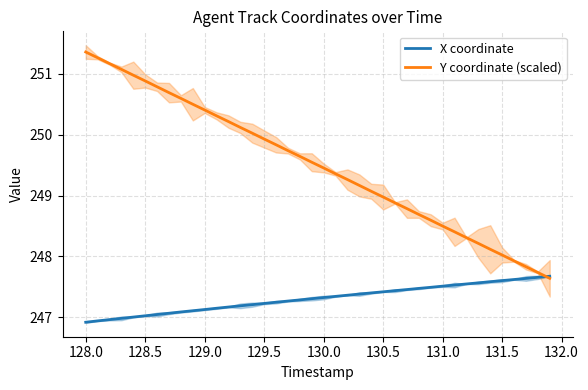

Does the chart have visible grid lines?

Yes